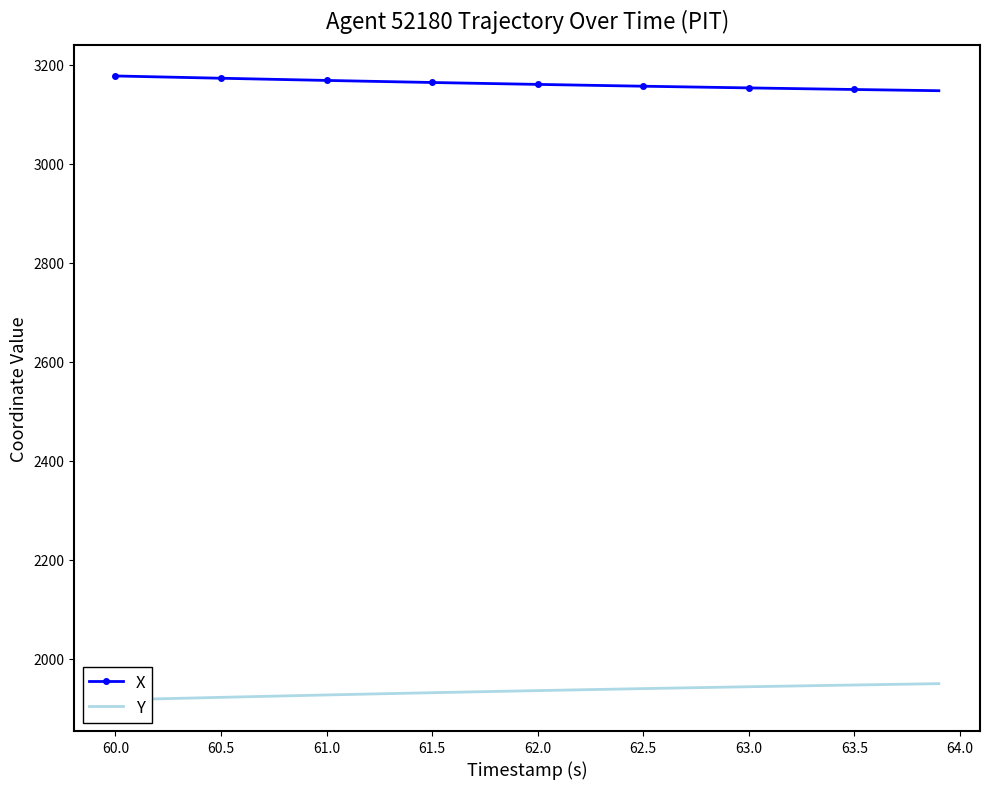

True or false: X has a value of 3153.2 at 63.0.

True